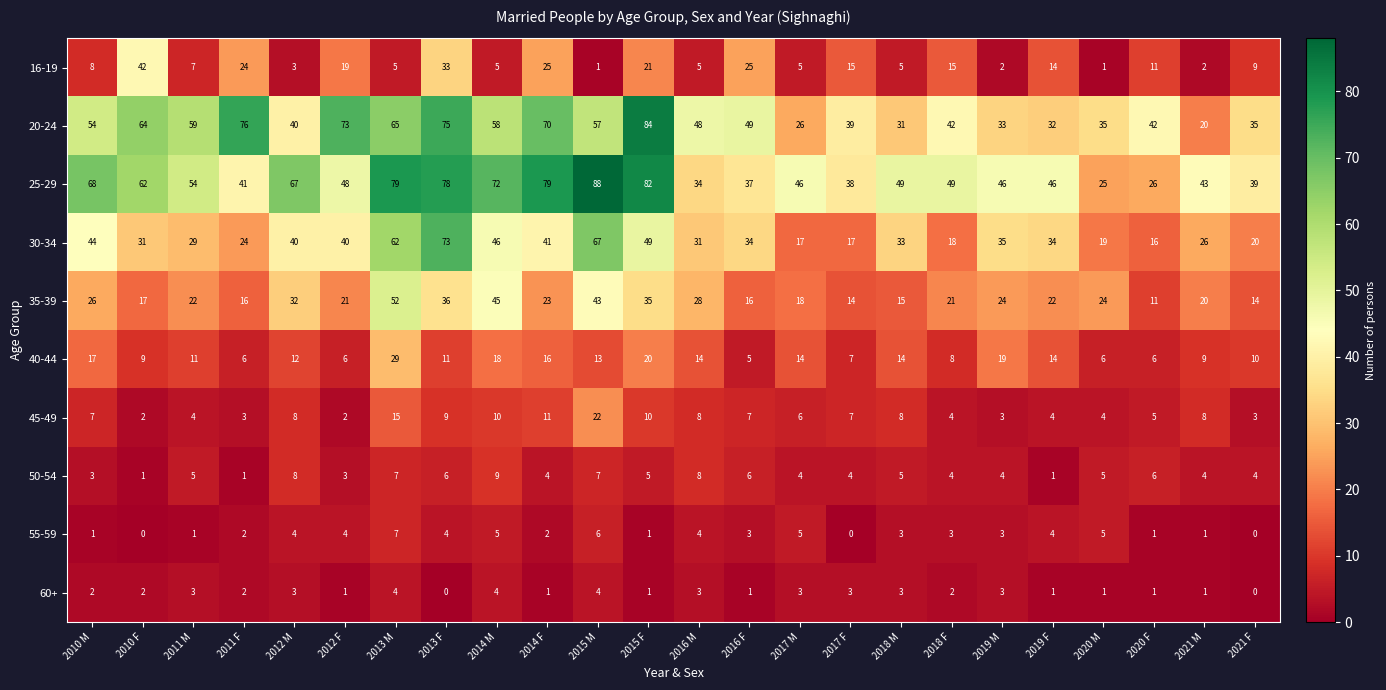

What is the total value across all series at 2013 M?

325